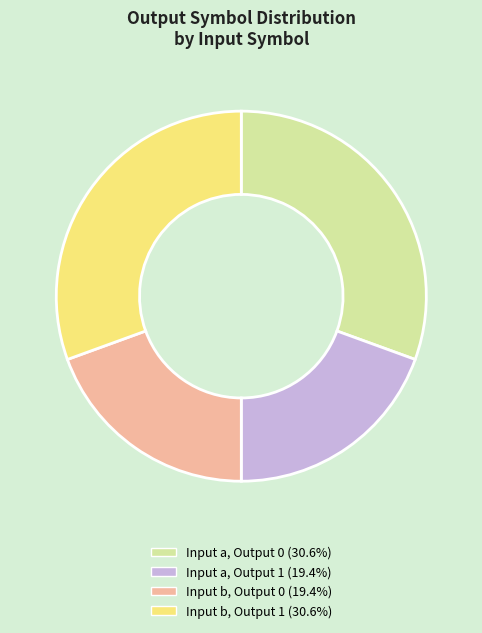

Does any single category account for the majority?

No